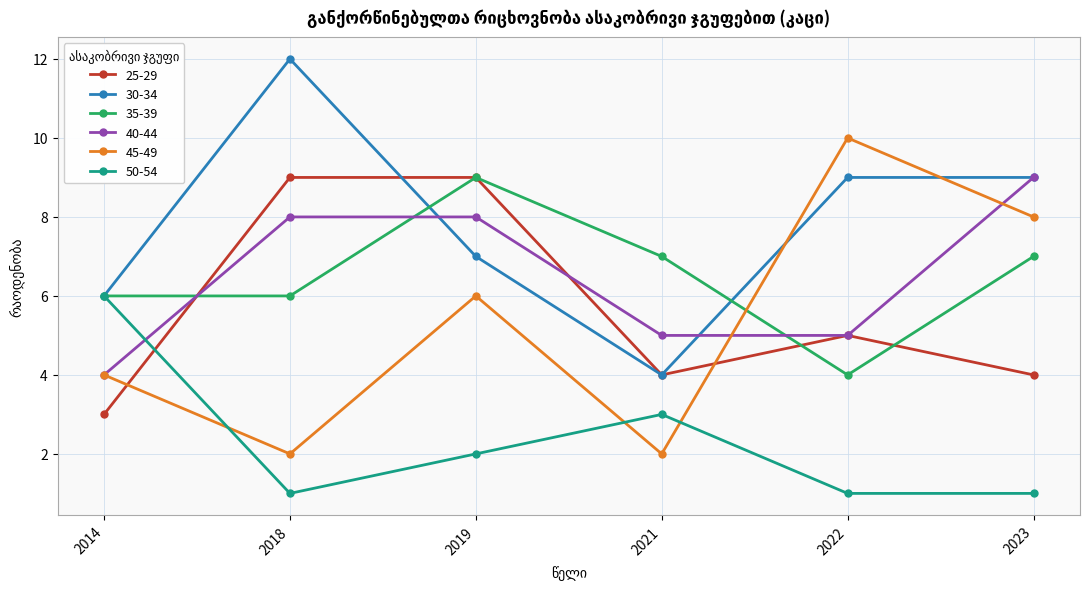

What is the value of the 25-29 point at the 3rd from the left?

9